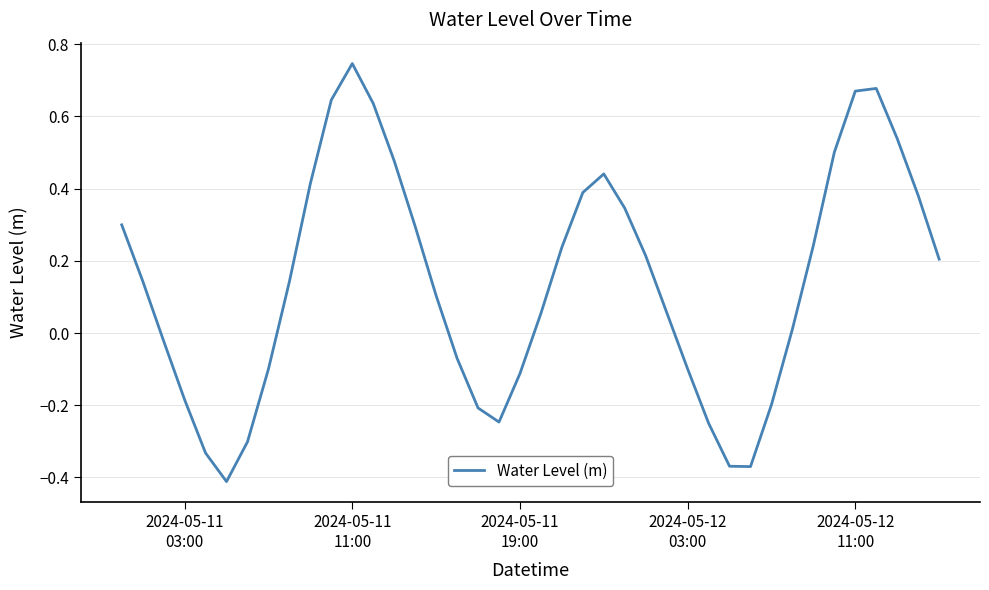

What is the difference between the maximum and minimum values?

1.2